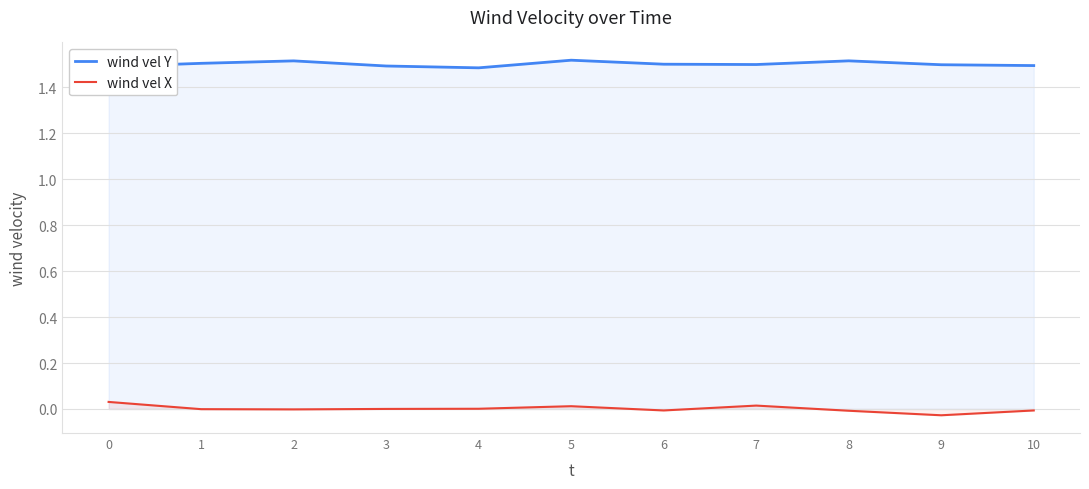

True or false: wind vel Y and wind vel X intersect in this chart.

False